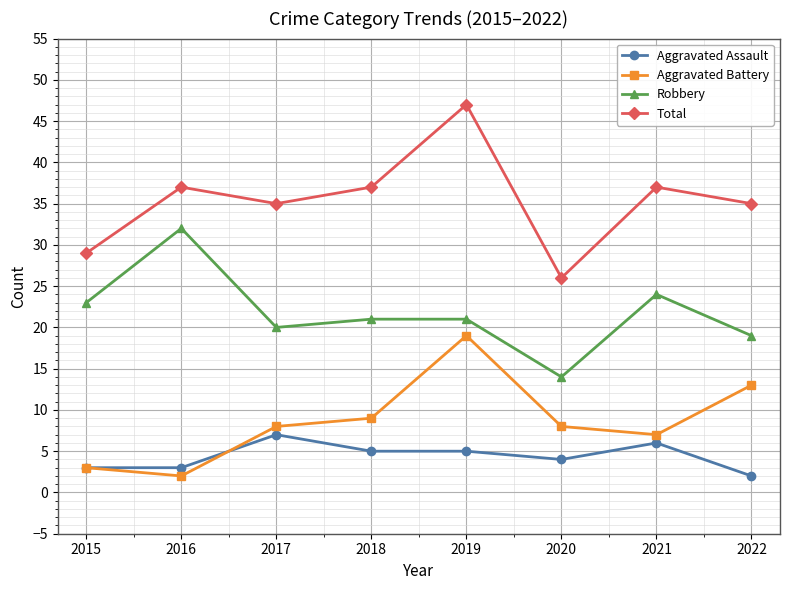

How many data points does each series have?

8